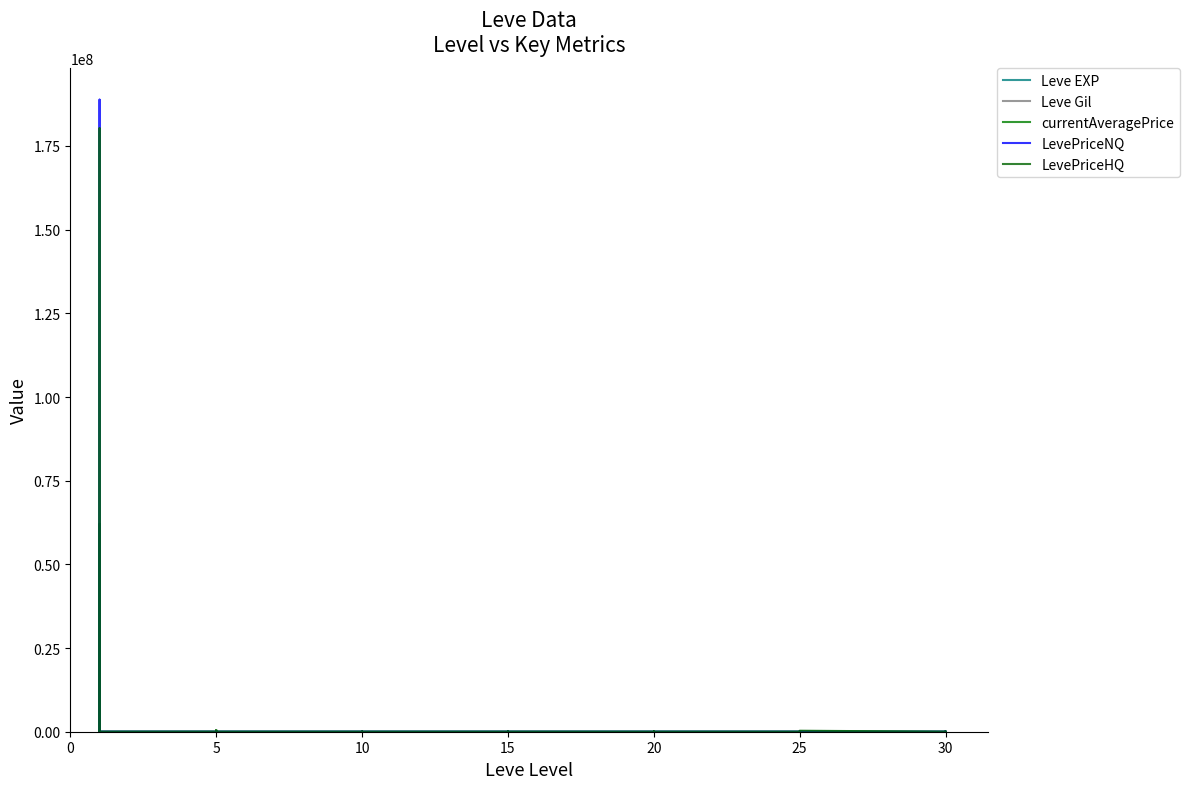

How many times do currentAveragePrice and Leve EXP cross each other?

8